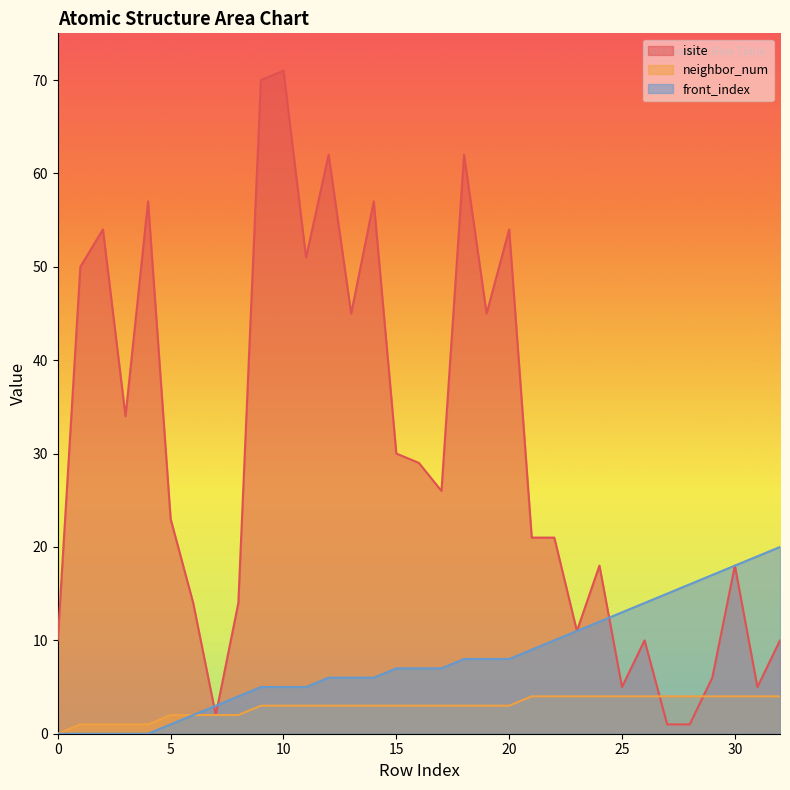

What is the sum of all front_index values?

262